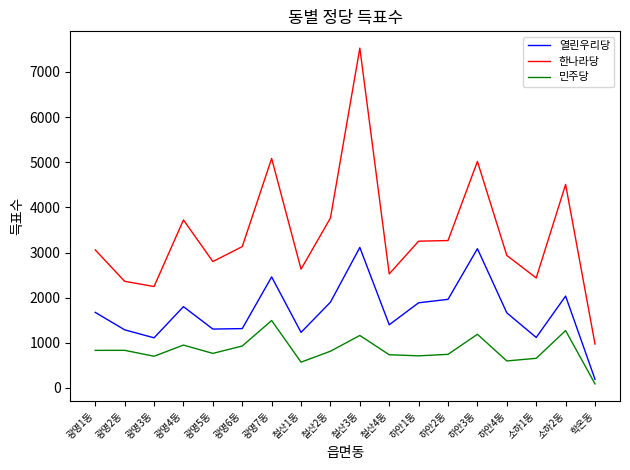

At which label is 한나라당 closest to 4249?

소하2동